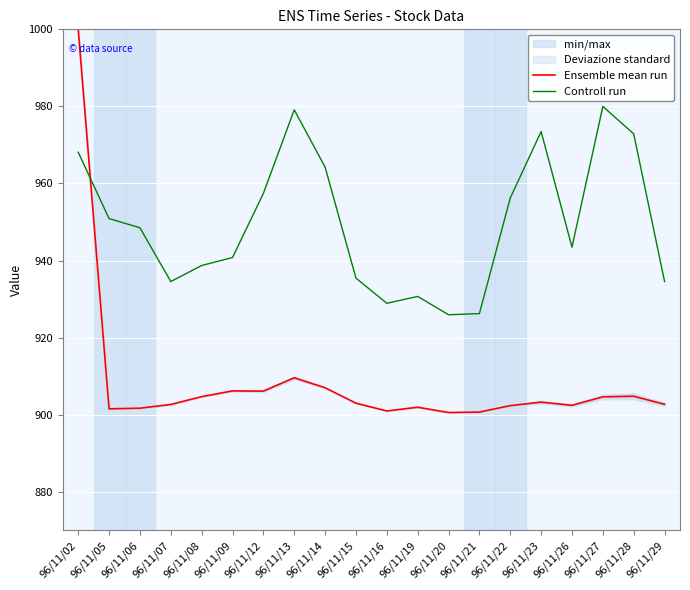

At which label does Ensemble mean run first exceed 902?

96/11/02